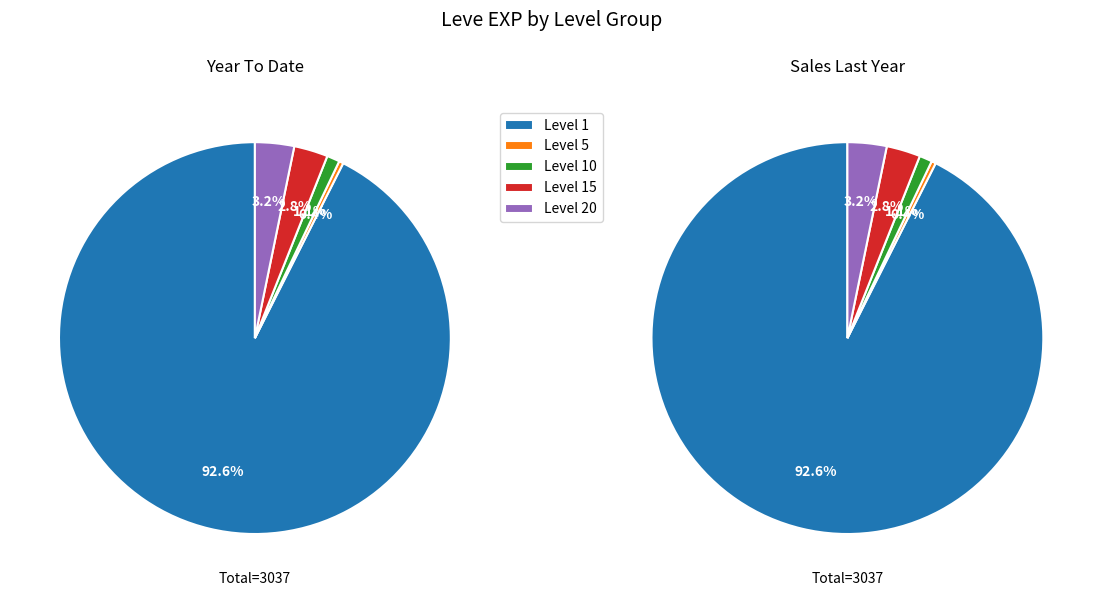

Does Orange Juice account for over 50% of the chart?

No